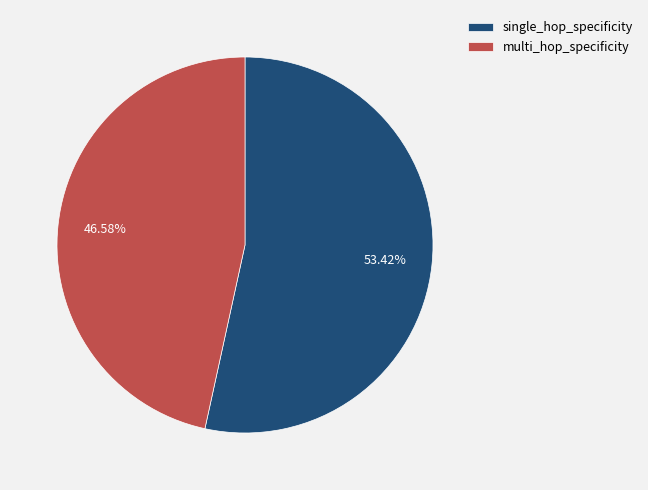

Which has a higher value, single_hop_specificity or multi_hop_specificity?

single_hop_specificity